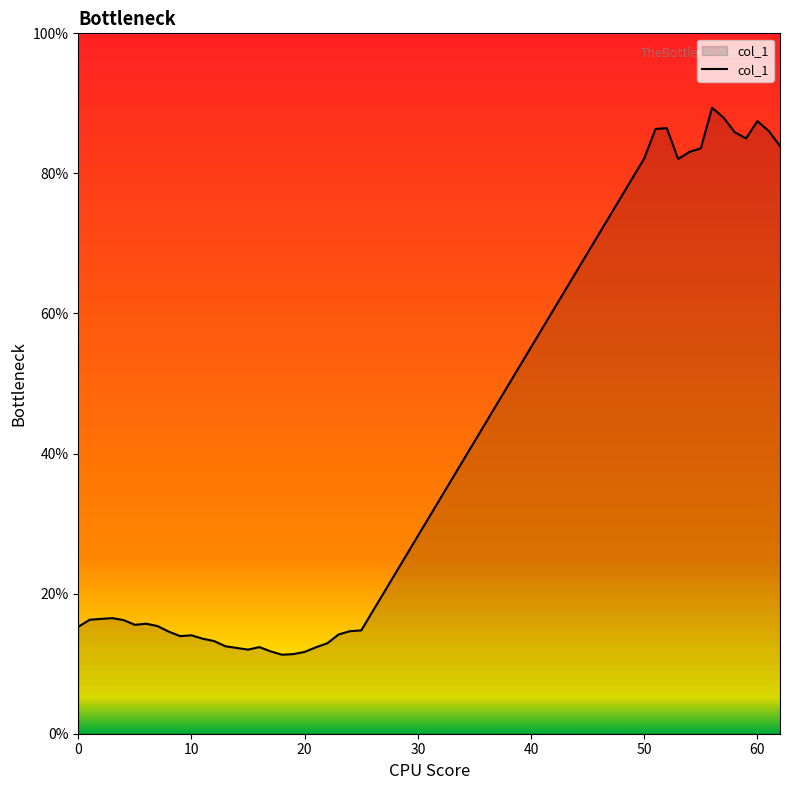

What is the difference between the second highest and minimum values?

76.7